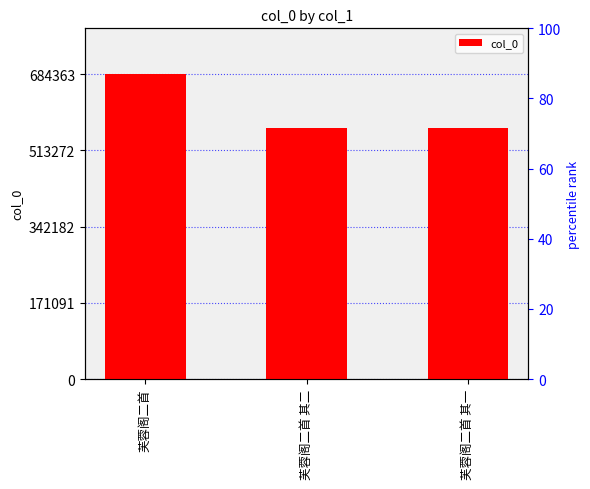

Is it true that the value at 芙蓉阁二首 其二 is 881476?

False